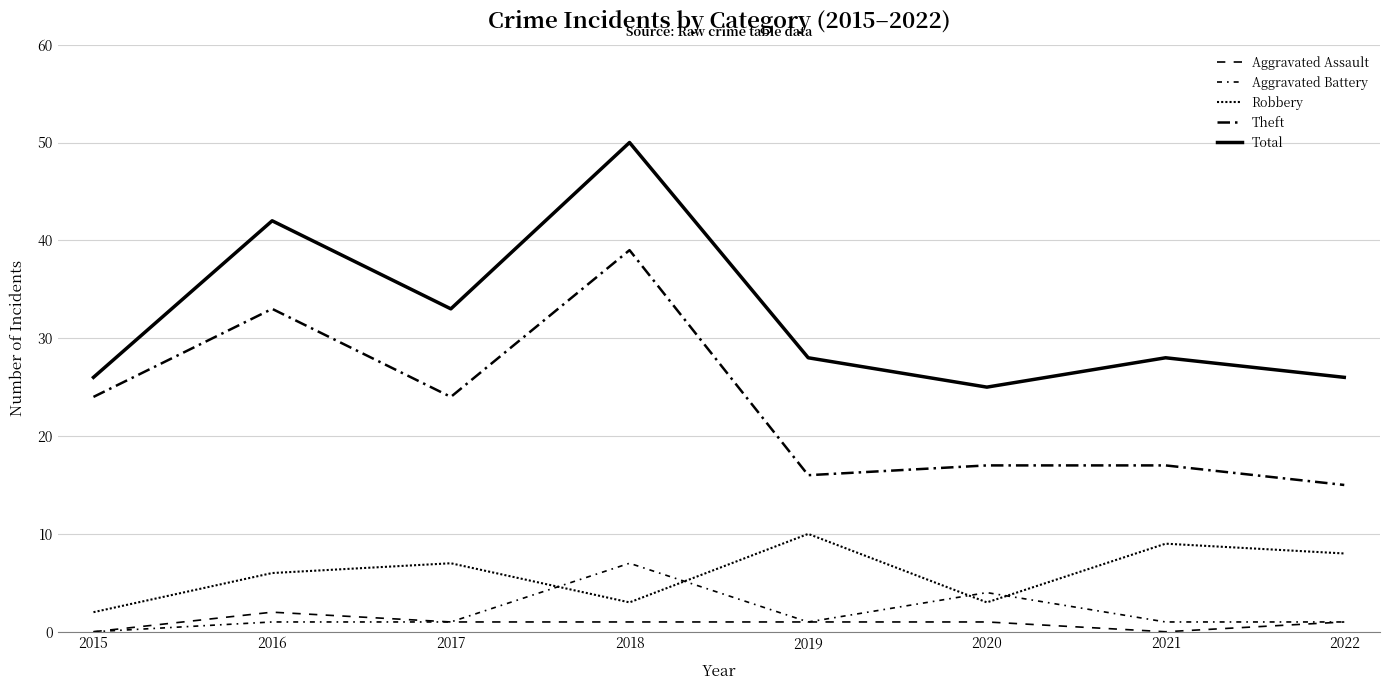

At which category does Total reach its first local valley?

2017